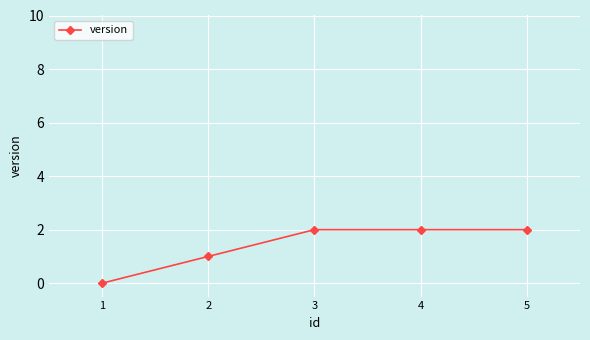

Count the values in the range 1 to 2.

4